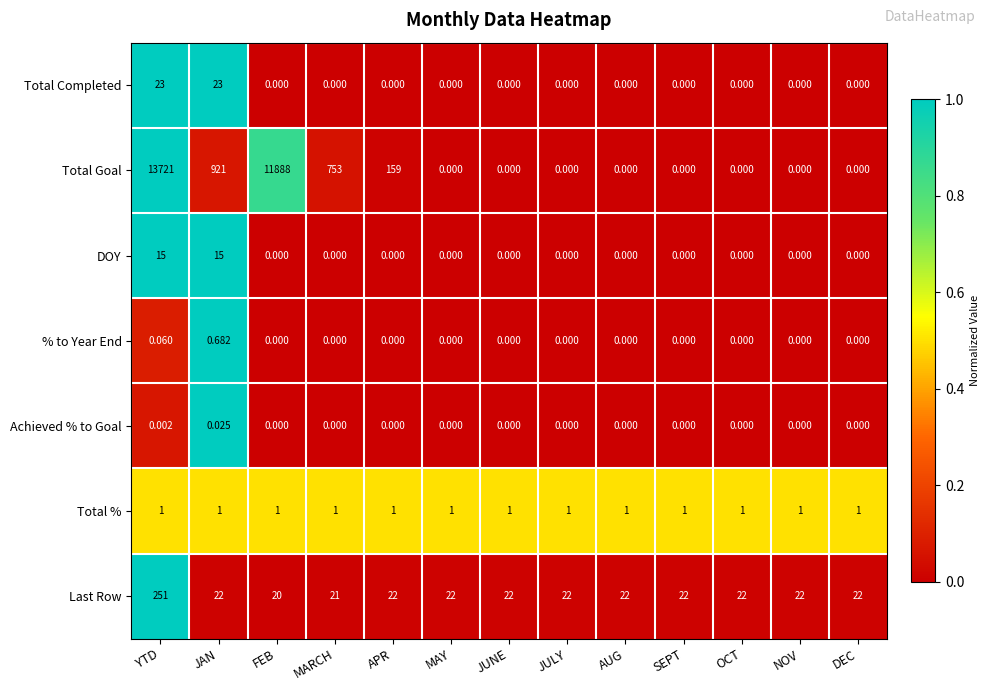

At how many categories does at least one series exceed 0?

13